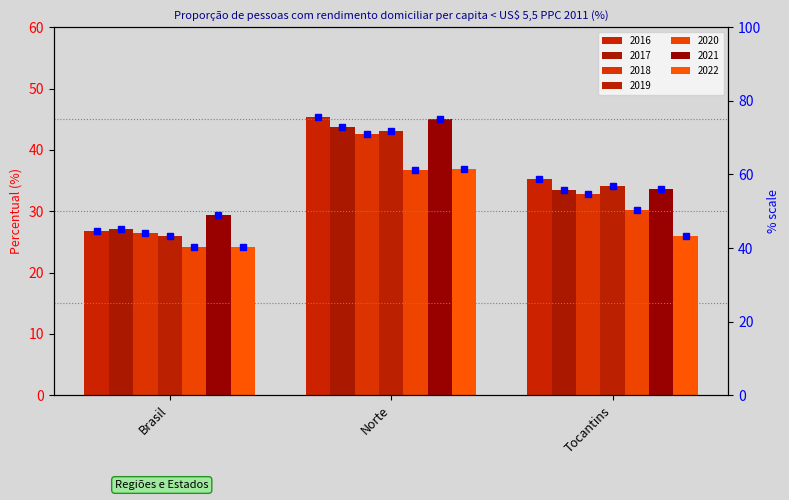

At which label is the value closest to 60?

Tocantins